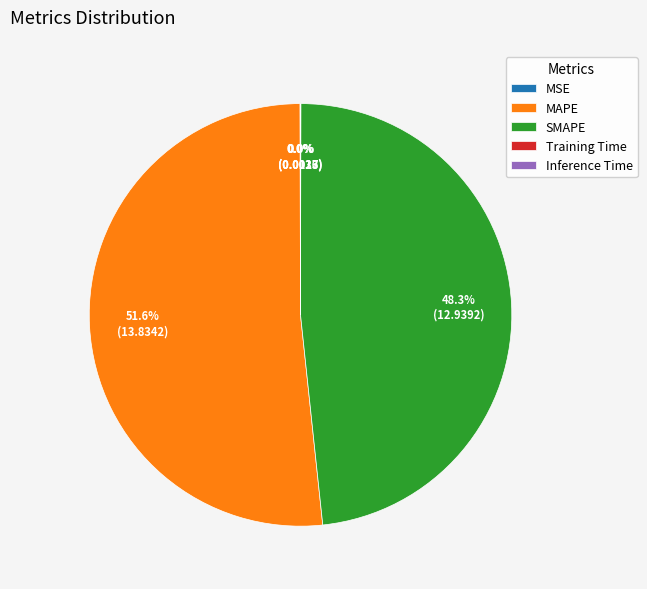

What is the largest slice in the pie chart?

MAPE